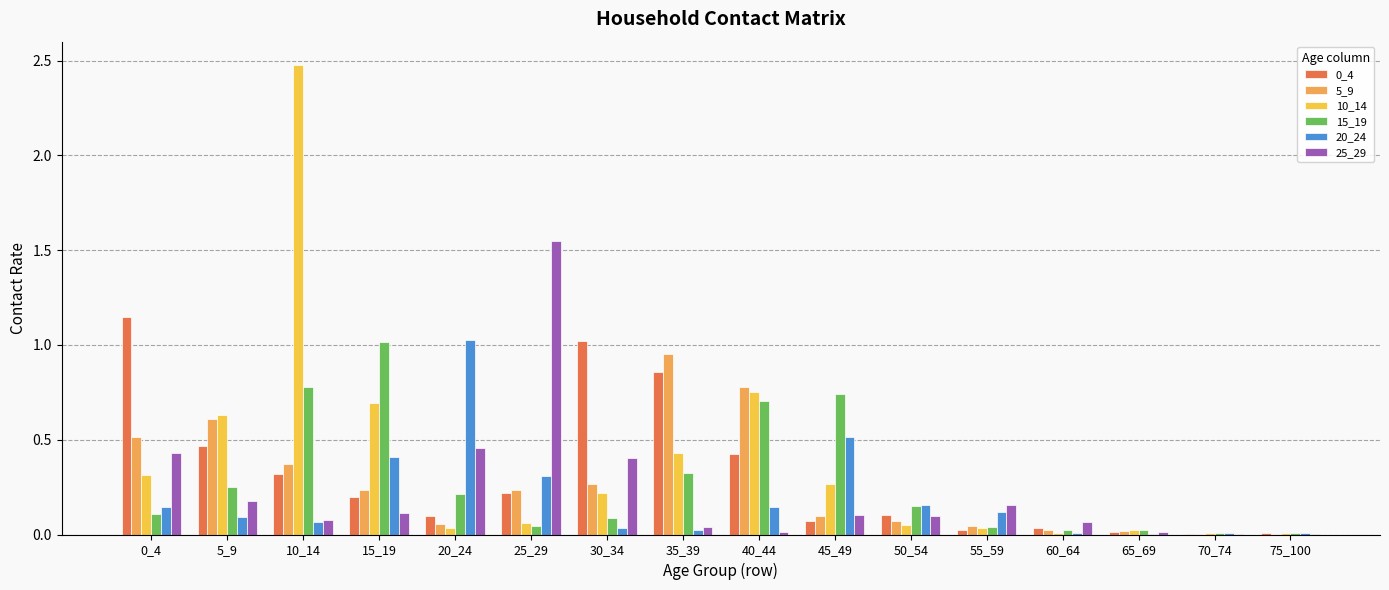

Are the bars horizontal?

No